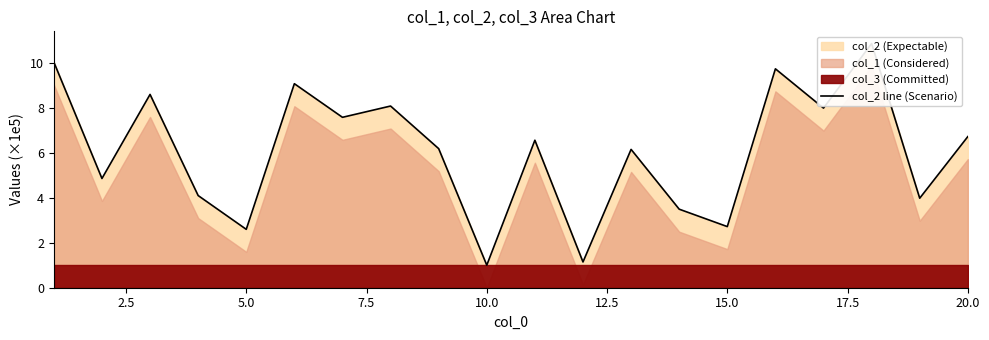

Reading right to left, list all the values displayed in this chart.

6.7	4.0	10.8	8.0	9.7	2.7	3.5	6.1	1.1	6.6	1.0	6.2	8.1	7.6	9.1	2.6	4.1	8.6	4.9	10.0